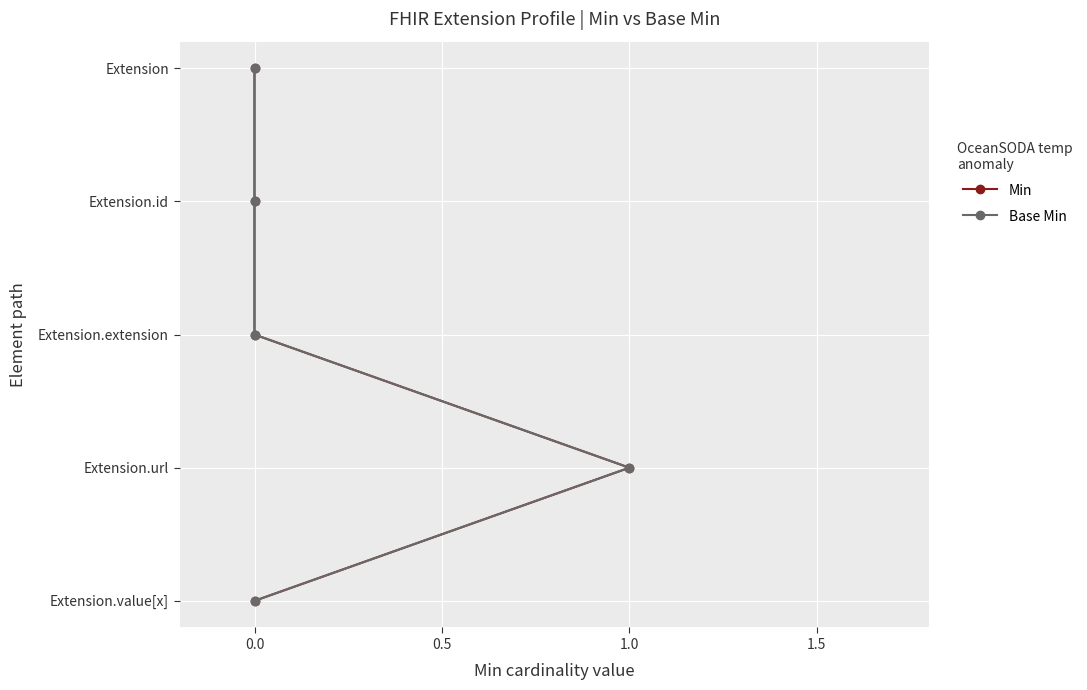

Is the value of Base Min at 0.0 greater than the value of Min at 0.0?

No